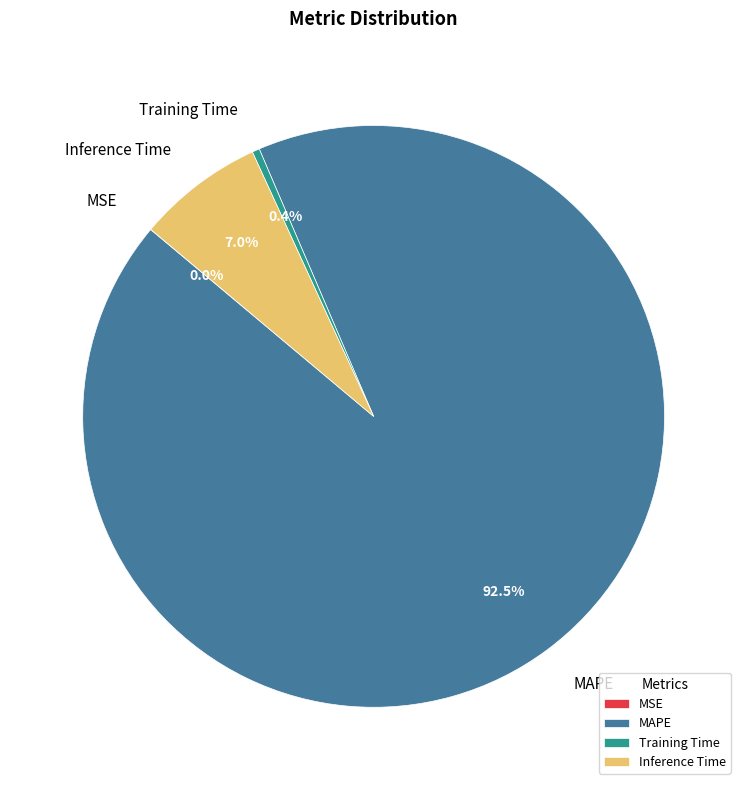

What is the largest slice in the pie chart?

MAPE